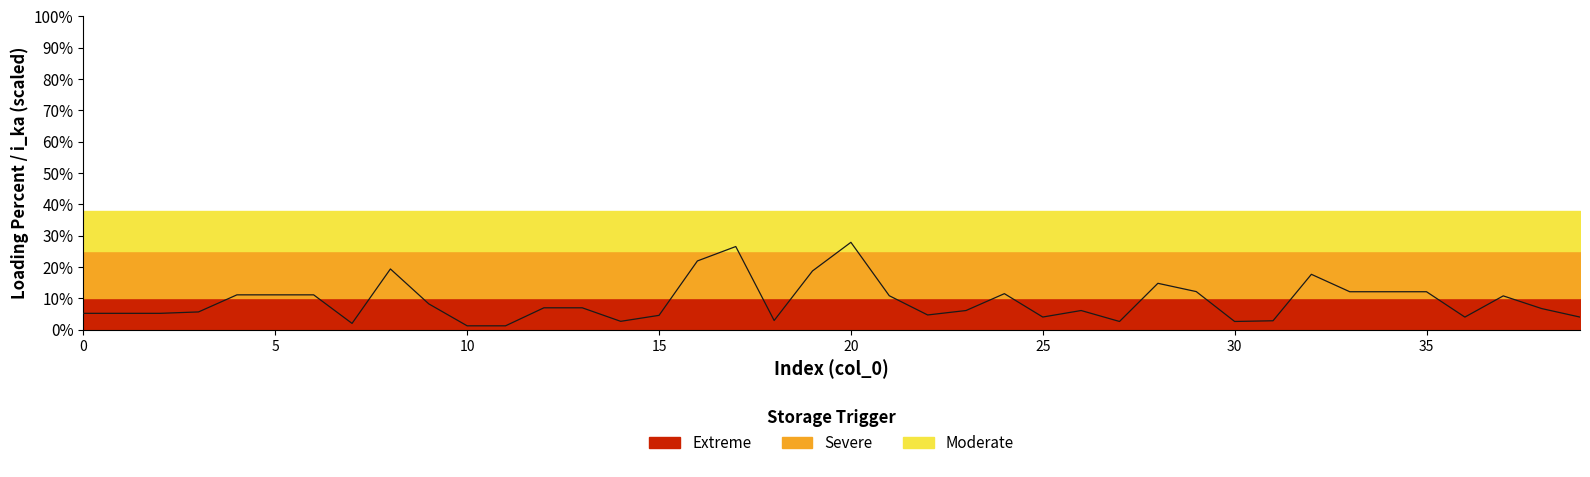

Reading left to right, transcribe all the data shown in this chart.

5.2	5.2	5.2	5.7	11.1	11.1	11.1	2.0	19.4	8.3	1.3	1.3	7.0	7.0	2.7	4.6	22.0	26.6	3.0	18.8	27.9	10.9	4.7	6.1	11.5	4.1	6.1	2.6	14.8	12.2	2.6	2.9	17.7	12.1	12.1	12.1	4.0	10.8	6.8	4.0